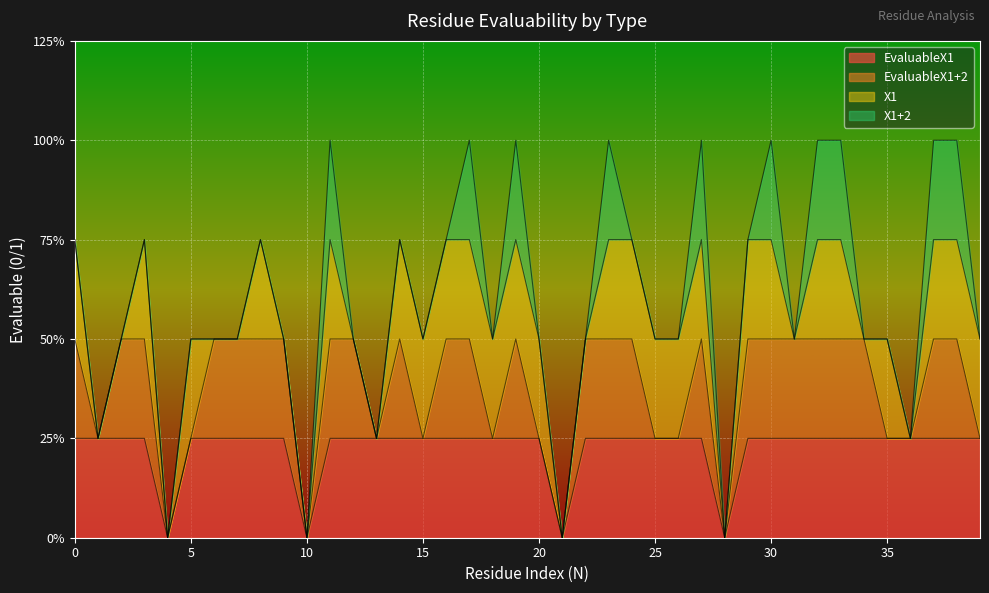

What are all the series names shown in the legend?

EvaluableX1, EvaluableX1+2, X1, X1+2